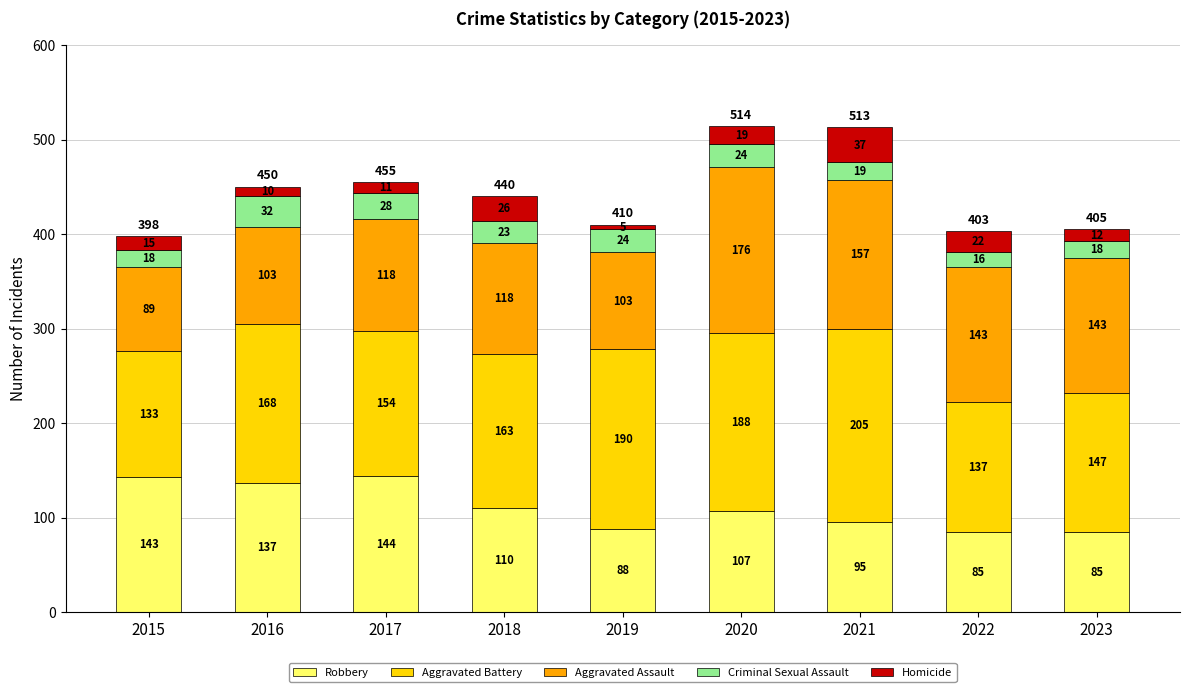

At which category is the sum across all series the highest?

2020